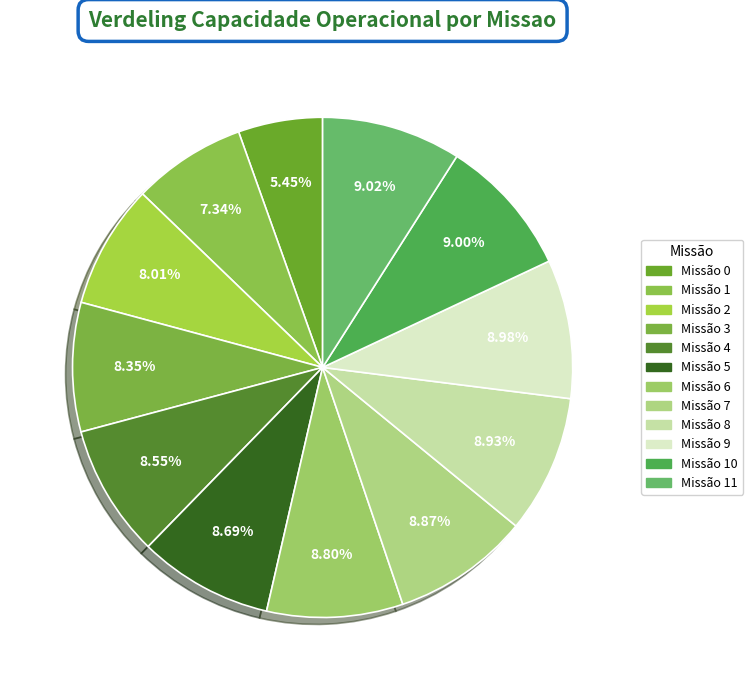

How many segments does this pie chart have?

12